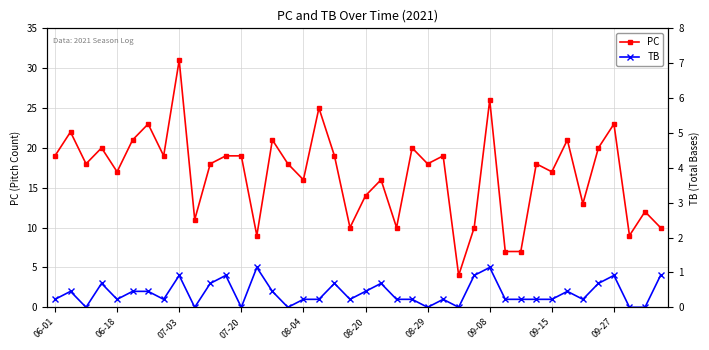

How many interior local peaks does the TB series have?

11